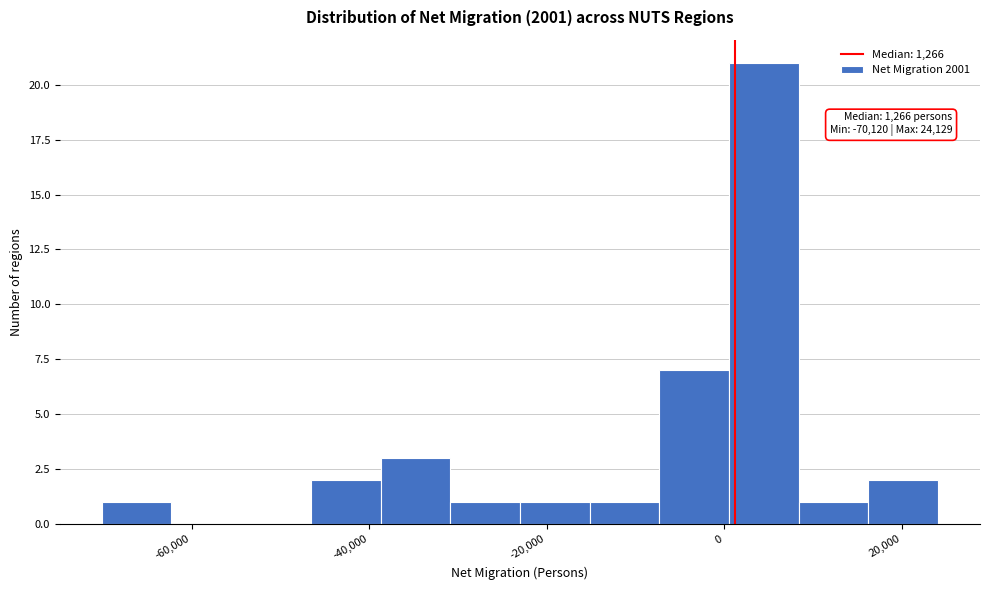

Around what value on the x-axis is the tallest bar? Give the approximate position of its centre, as read against the axis.

4000